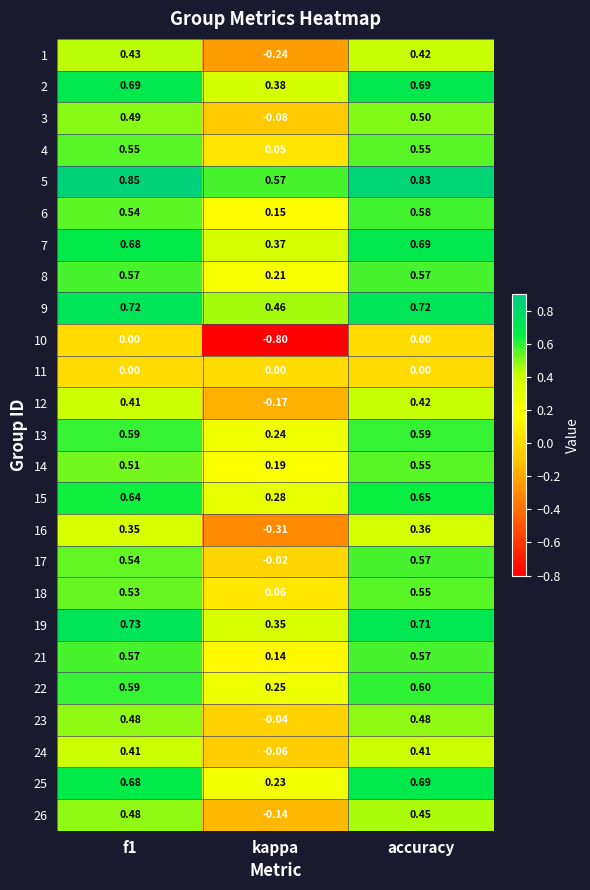

What is the difference between the highest and lowest values at kappa?

1.4